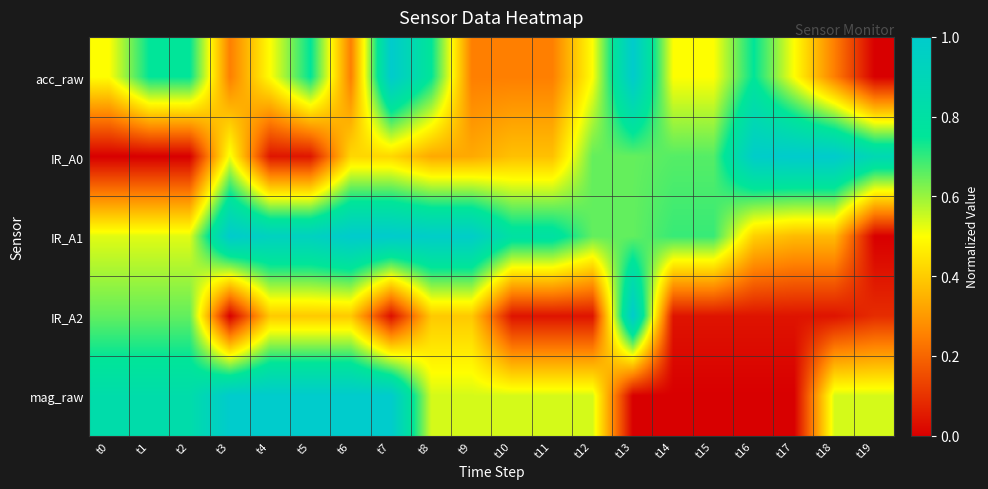

Reading right to left, list all the values displayed in this chart.

acc_raw: t19=0.0	t18=0.2	t17=0.5	t16=0.8	t15=0.5	t14=0.5	t13=1.0	t12=0.5	t11=0.2	t10=0.2	t9=0.2	t8=0.8	t7=1.0	t6=0.2	t5=0.8	t4=0.5	t3=0.2	t2=0.8	t1=0.8	t0=0.5
IR_A0: t19=0.9	t18=1.0	t17=1.0	t16=1.0	t15=0.7	t14=0.7	t13=0.7	t12=0.7	t11=0.4	t10=0.4	t9=0.3	t8=0.3	t7=0.4	t6=0.4	t5=0.0	t4=0.0	t3=0.5	t2=0.0	t1=0.0	t0=0.0
IR_A1: t19=0.0	t18=0.4	t17=0.4	t16=0.4	t15=0.7	t14=0.7	t13=0.7	t12=0.7	t11=0.8	t10=0.8	t9=1.0	t8=1.0	t7=1.0	t6=1.0	t5=0.9	t4=0.9	t3=1.0	t2=0.5	t1=0.5	t0=0.5
IR_A2: t19=0.1	t18=0.0	t17=0.0	t16=0.0	t15=0.0	t14=0.0	t13=1.0	t12=0.0	t11=0.0	t10=0.0	t9=0.4	t8=0.4	t7=0.0	t6=0.4	t5=0.4	t4=0.4	t3=0.0	t2=0.7	t1=0.7	t0=0.7
mag_raw: t19=0.5	t18=0.5	t17=0.0	t16=0.0	t15=0.0	t14=0.0	t13=0.0	t12=0.5	t11=0.5	t10=0.5	t9=0.5	t8=0.5	t7=1.0	t6=1.0	t5=1.0	t4=1.0	t3=1.0	t2=0.8	t1=0.8	t0=0.8